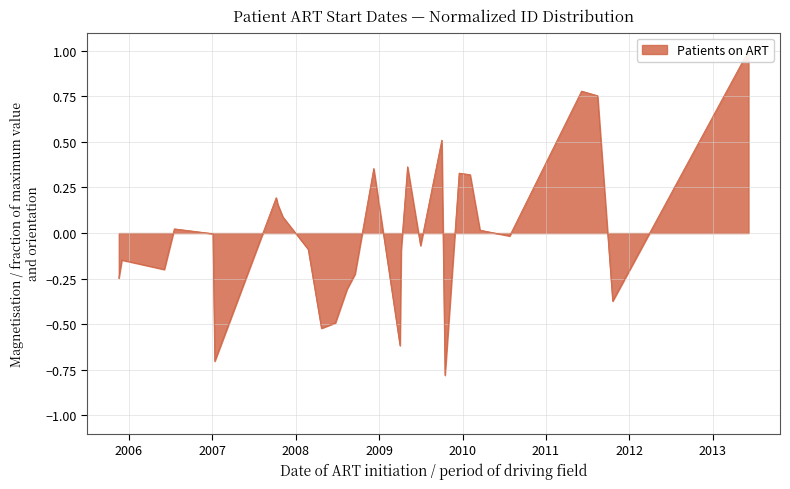

Rank the categories by value from highest to lowest.

2013-06-06, 2011-06-06, 2011-08-15, 2009-10-02, 2009-05-05, 2008-12-08, 2009-12-17, 2010-02-03, 2007-10-08, 2007-10-15, 2007-11-06, 2006-07-19, 2010-03-18, 2007-01-04, 2010-07-26, 2009-07-01, 2008-02-25, 2009-04-07, 2005-12-01, 2006-06-05, 2008-09-17, 2005-11-18, 2008-08-13, 2011-10-20, 2008-06-23, 2008-04-23, 2009-04-02, 2007-01-12, 2009-10-16